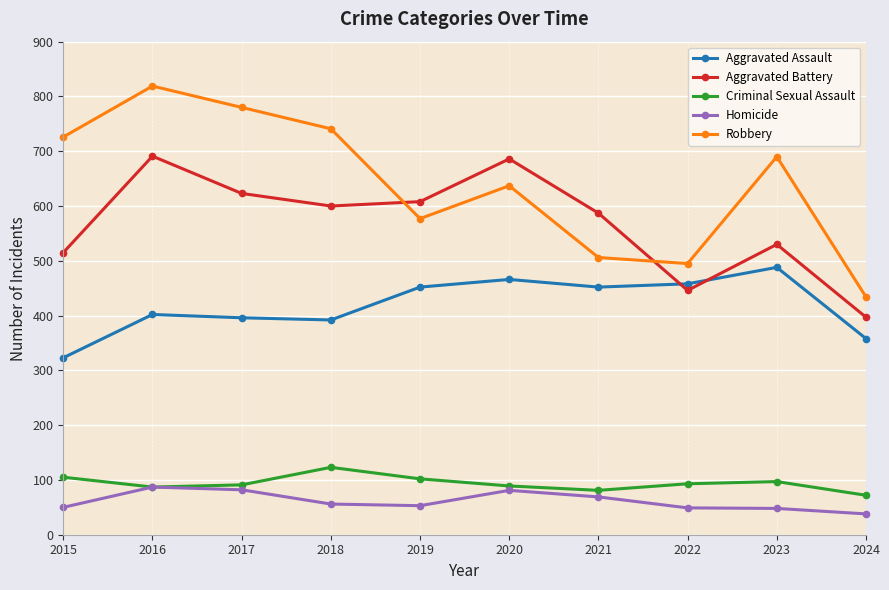

At which category is the sum across all series the highest?

2016